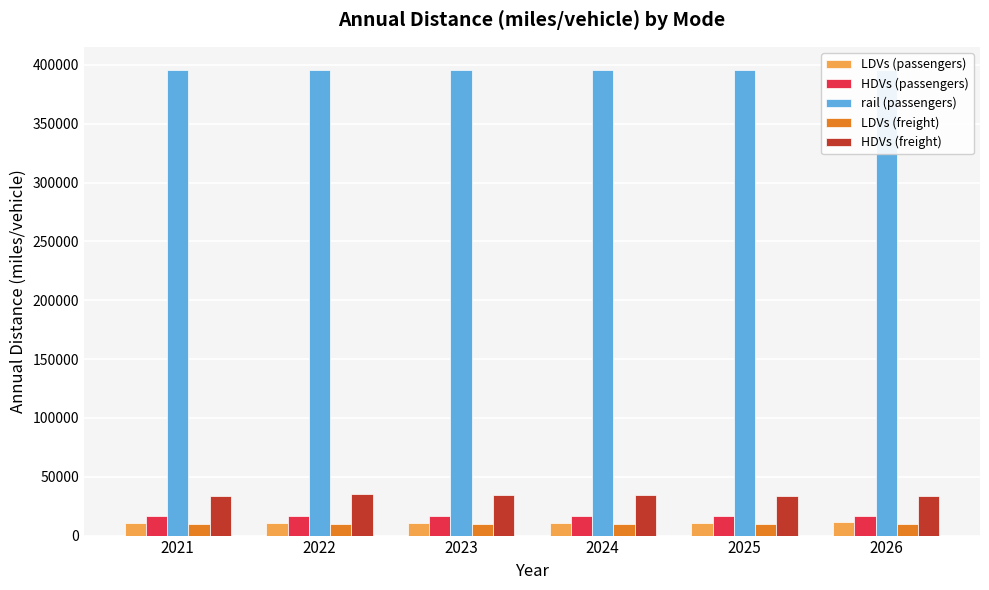

At 2025, list the series in order from smallest to largest.

LDVs (freight), LDVs (passengers), HDVs (passengers), HDVs (freight), rail (passengers)